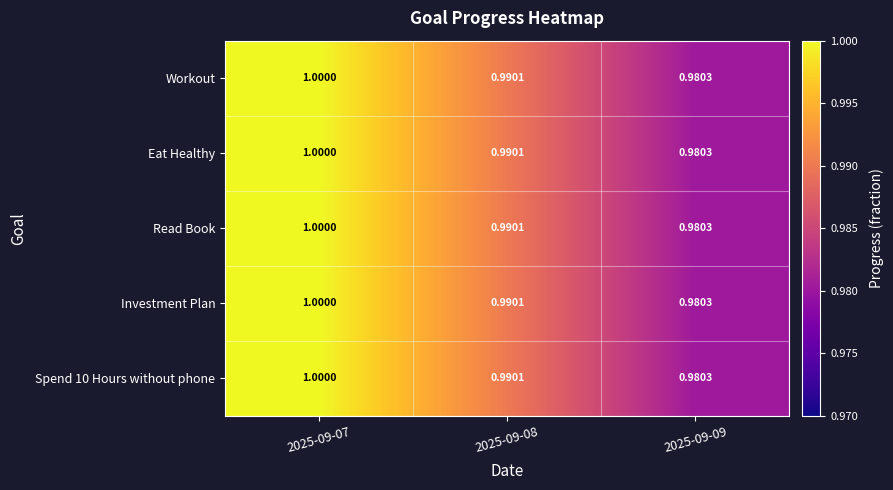

At which category is the sum across all series the highest?

2025-09-07